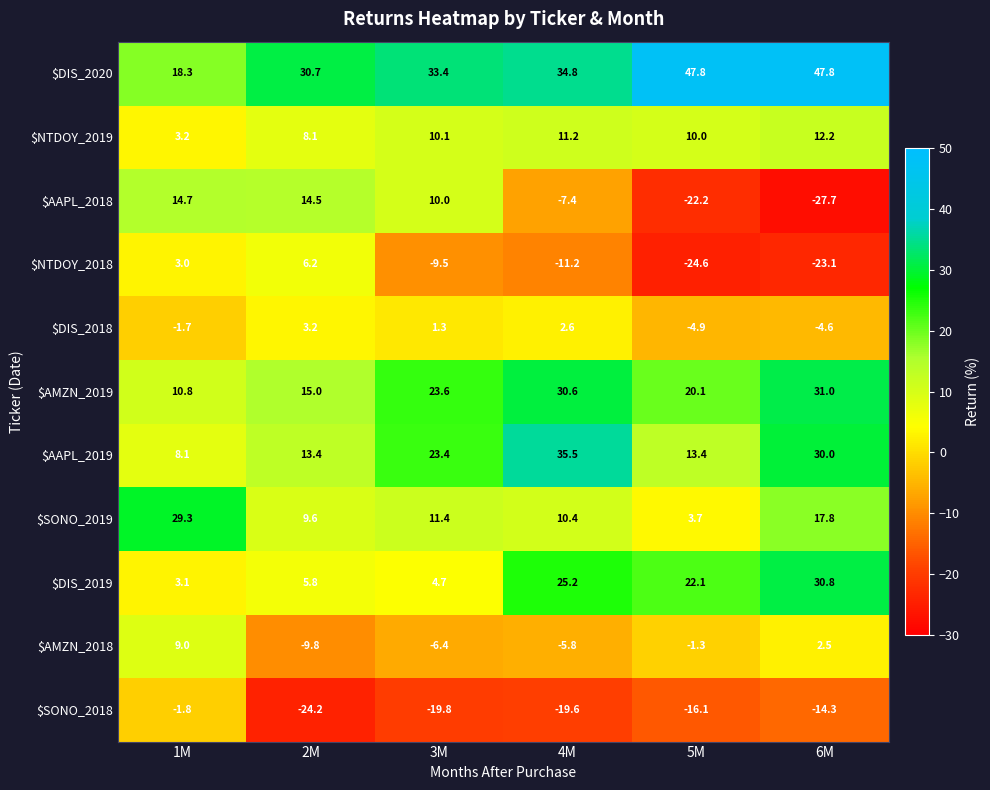

What is the spread (max minus min) of values at 2M?

54.9